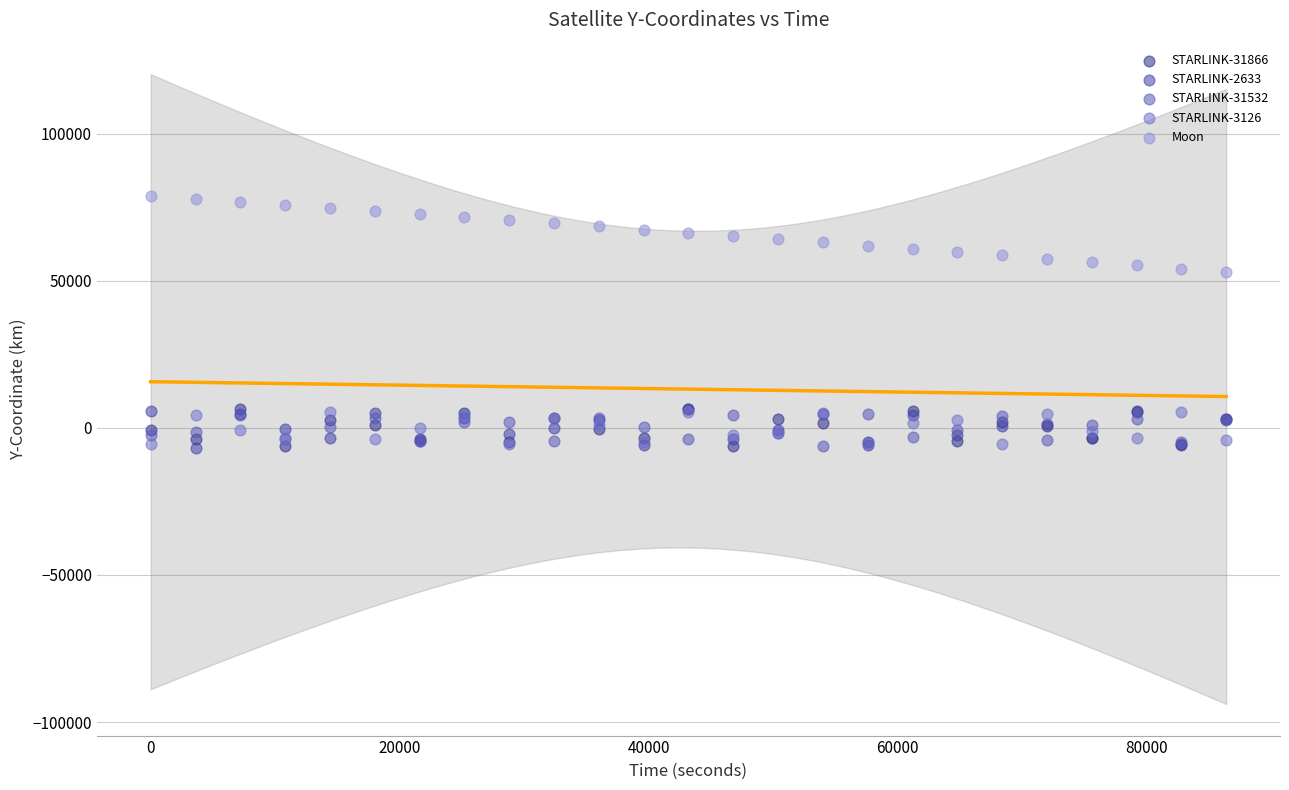

What are all the series names shown in the legend?

STARLINK-31866, STARLINK-2633, STARLINK-31532, STARLINK-3126, Moon